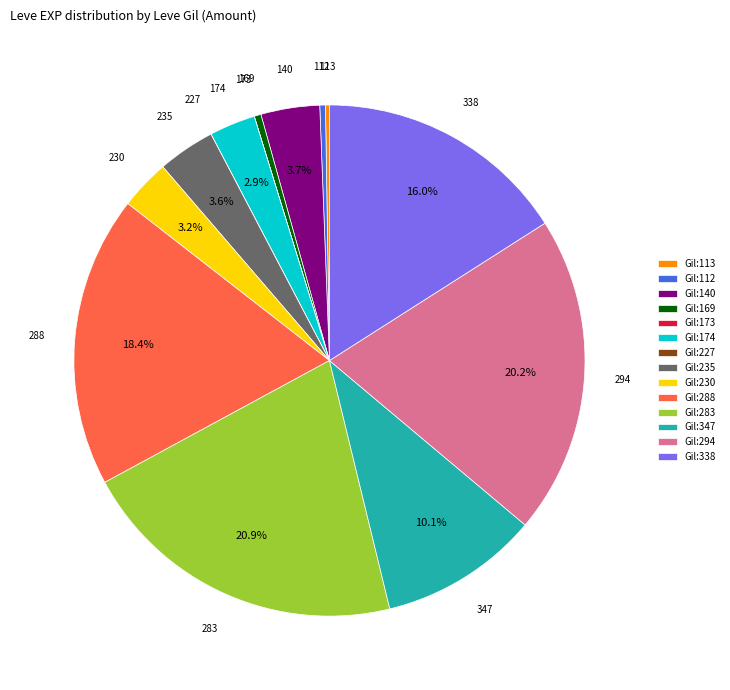

What is the largest slice in the pie chart?

Gil:283